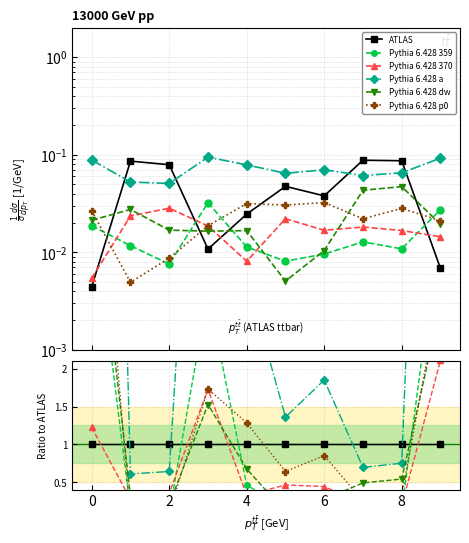

At which category does Pythia 6.428 p0 reach its first local peak?

4